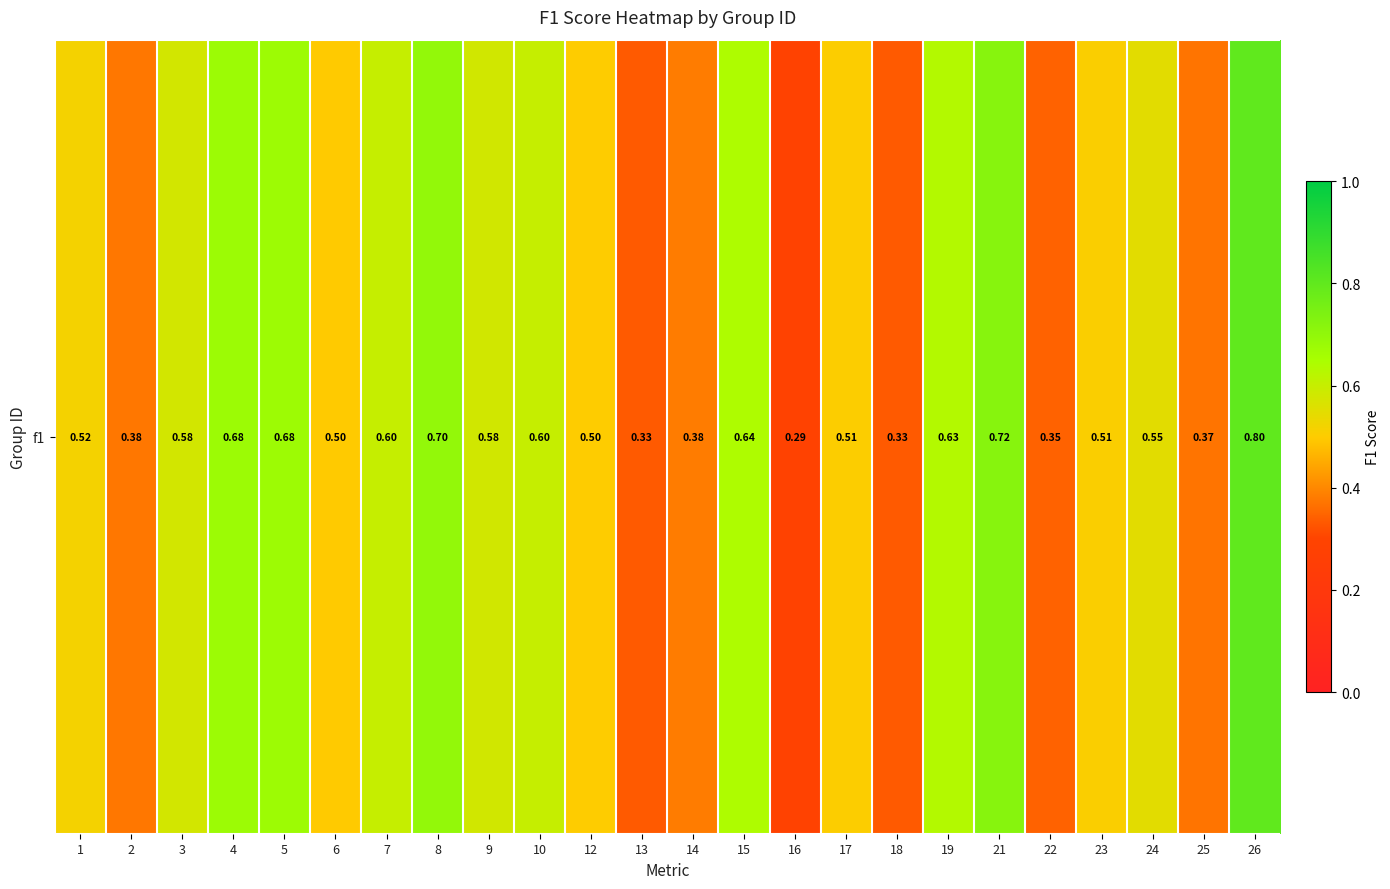

What is the sum of all values?

12.7